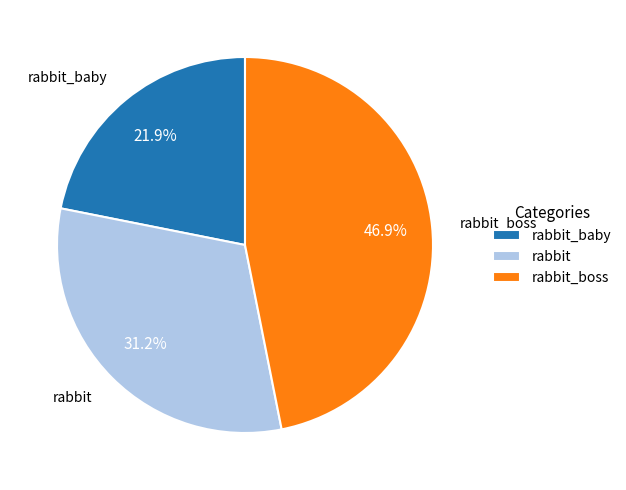

Which has a higher value, rabbit_boss or rabbit?

rabbit_boss